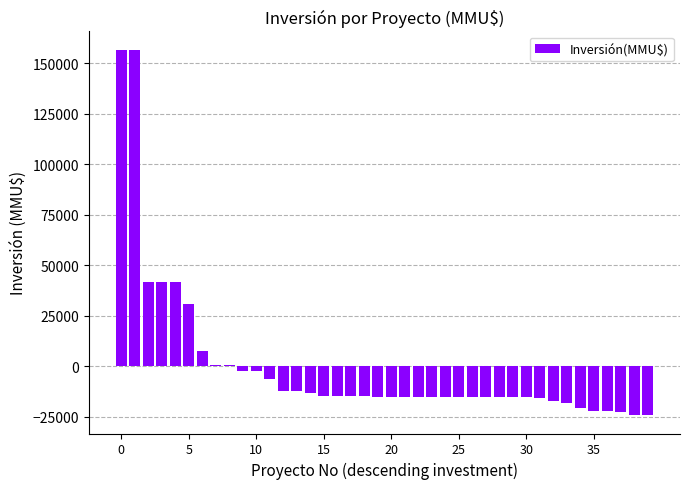

What is the difference between the second highest and second lowest values?

180700.0